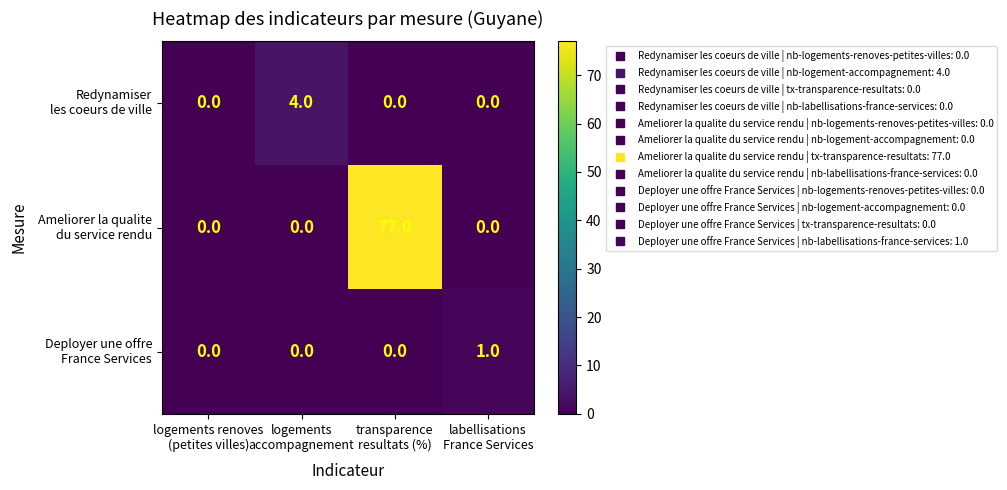

What is the maximum value shown in the chart?

77